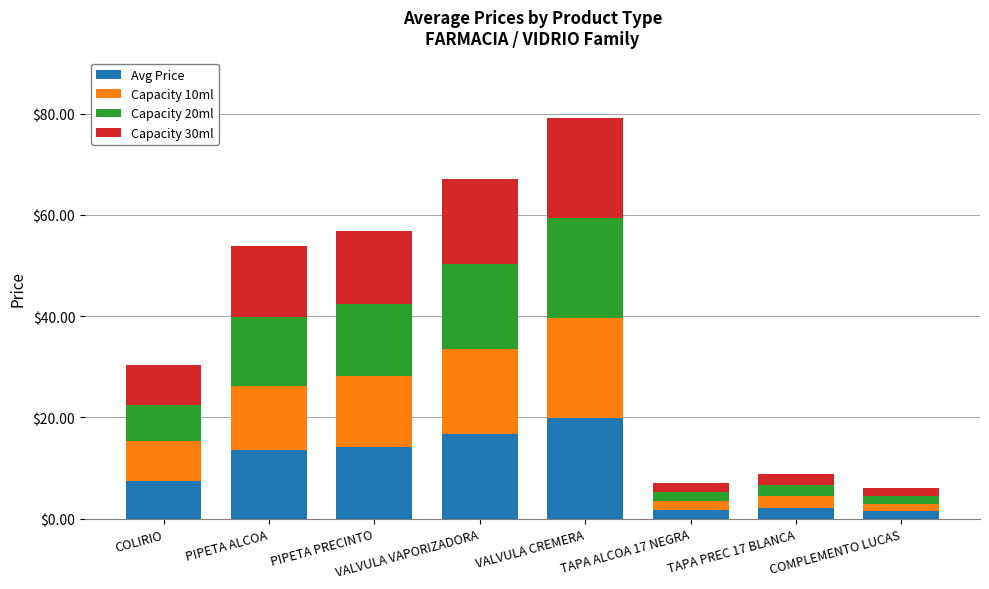

At which category is the sum across all series the highest?

VALVULA CREMERA